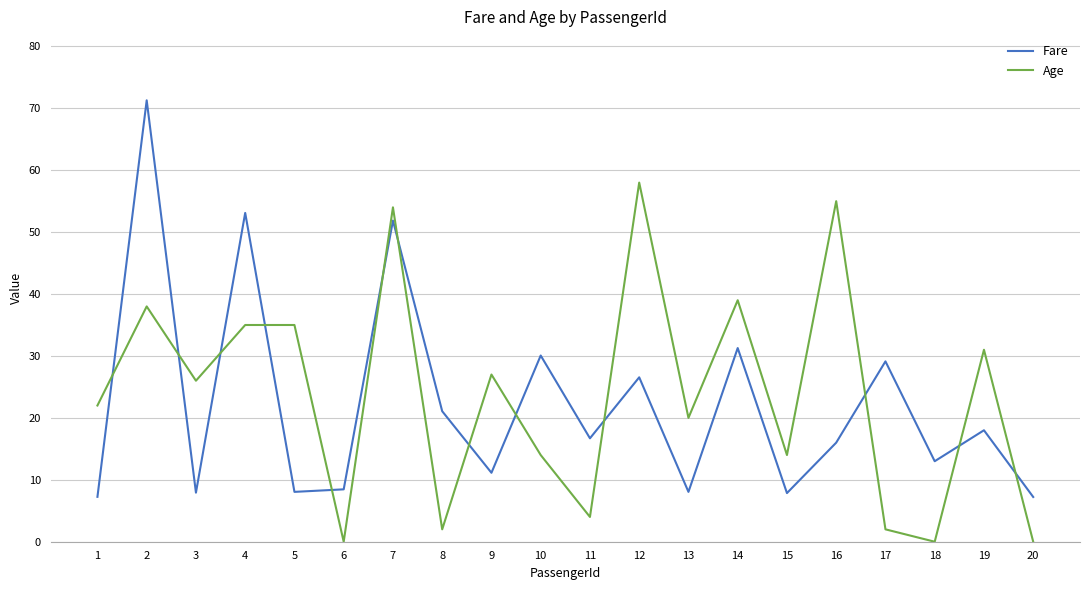

What is the lowest value of the Fare series?

7.2